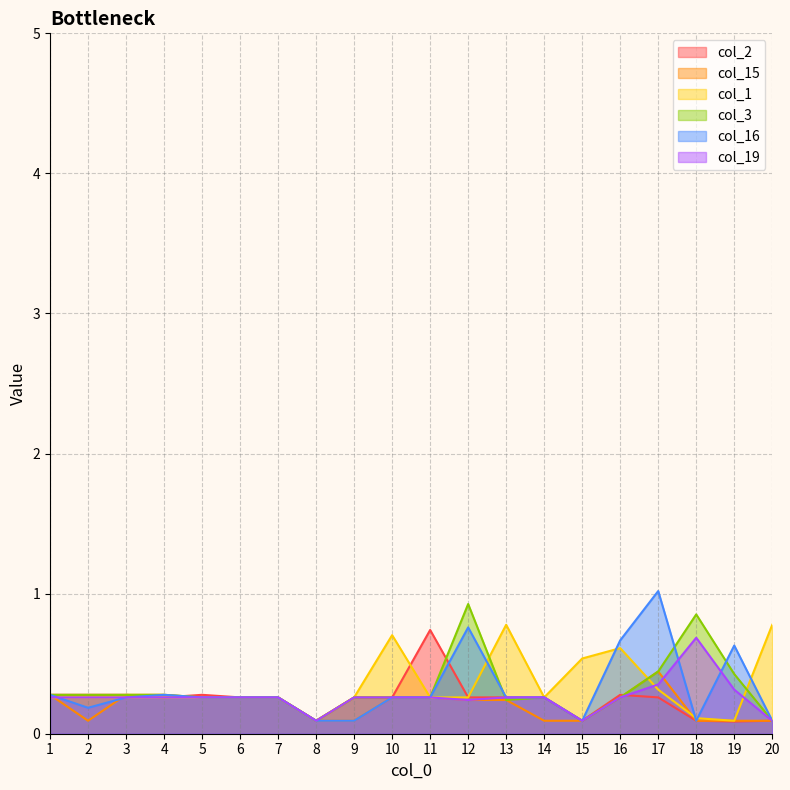

Rank the series at 2 from lowest to highest value.

col_15, col_16, col_1, col_19, col_2, col_3